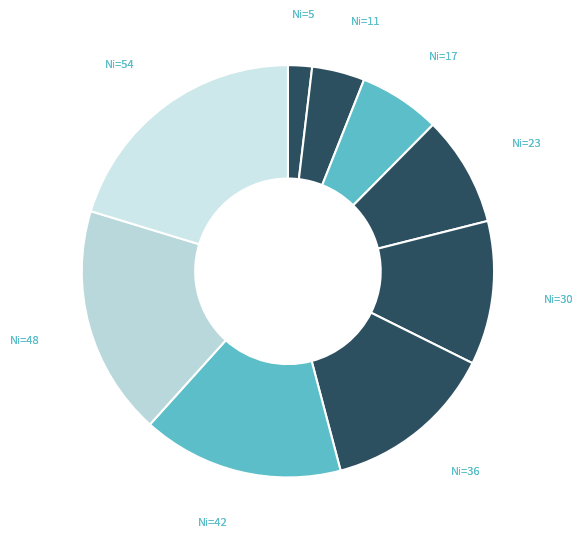

How many segments does this pie chart have?

9